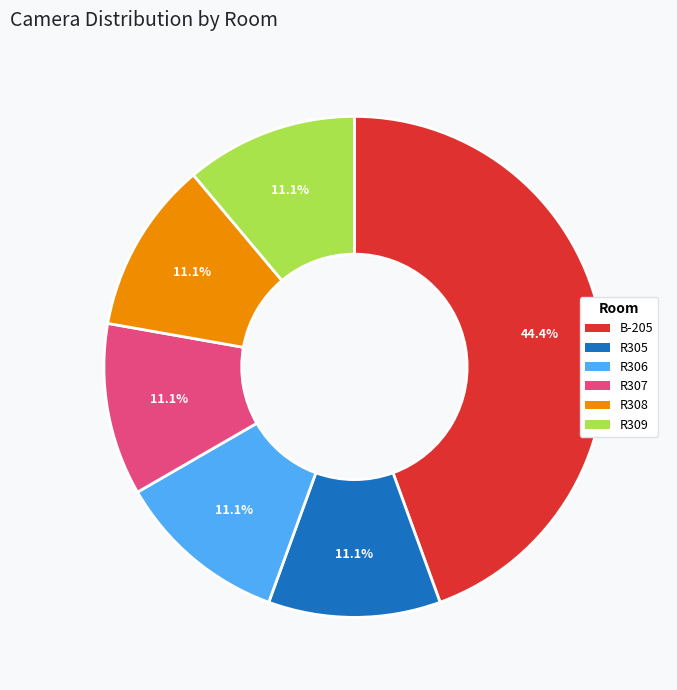

What is the largest slice in the pie chart?

B-205